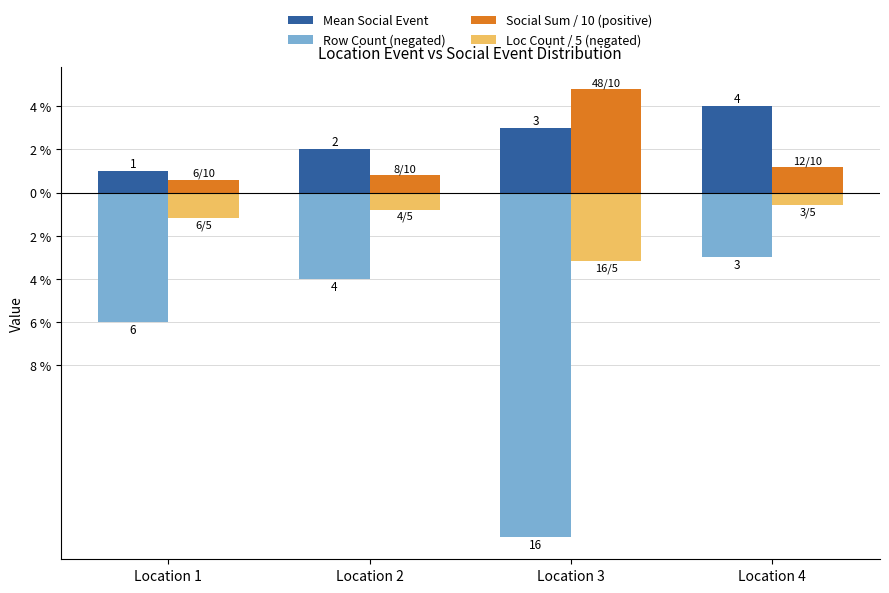

Are the bars horizontal?

No